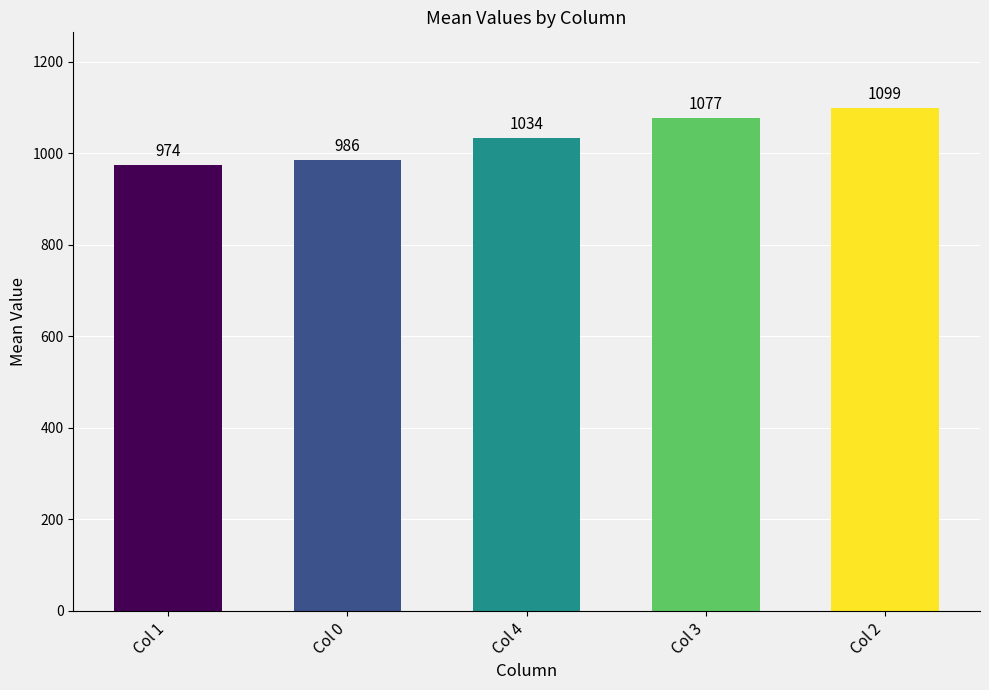

Rank the categories by value from lowest to highest.

Col 1, Col 0, Col 4, Col 3, Col 2